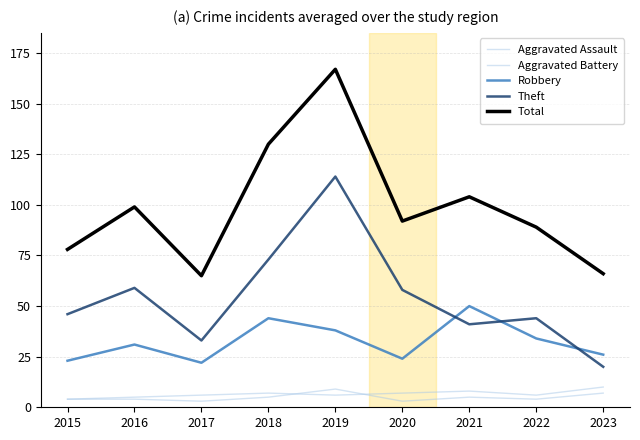

Does the chart display data point markers on the line(s)?

No